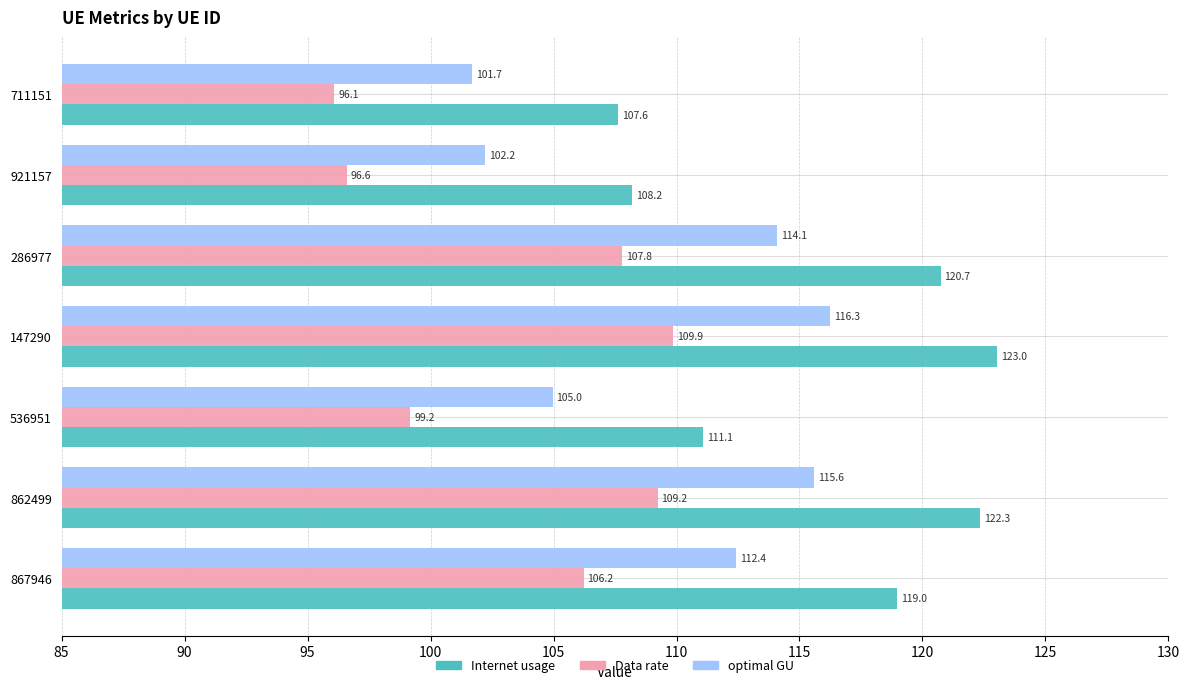

What is the sum of all optimal GU values?

767.3